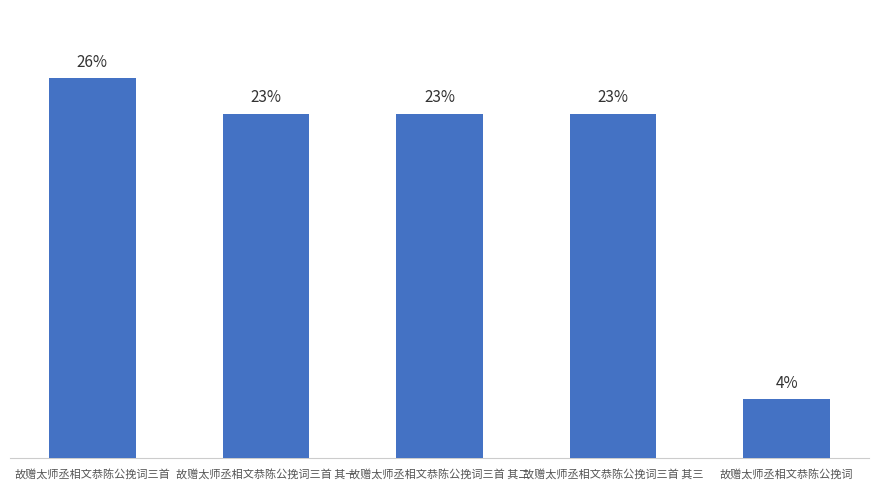

Does the chart contain any negative values?

No